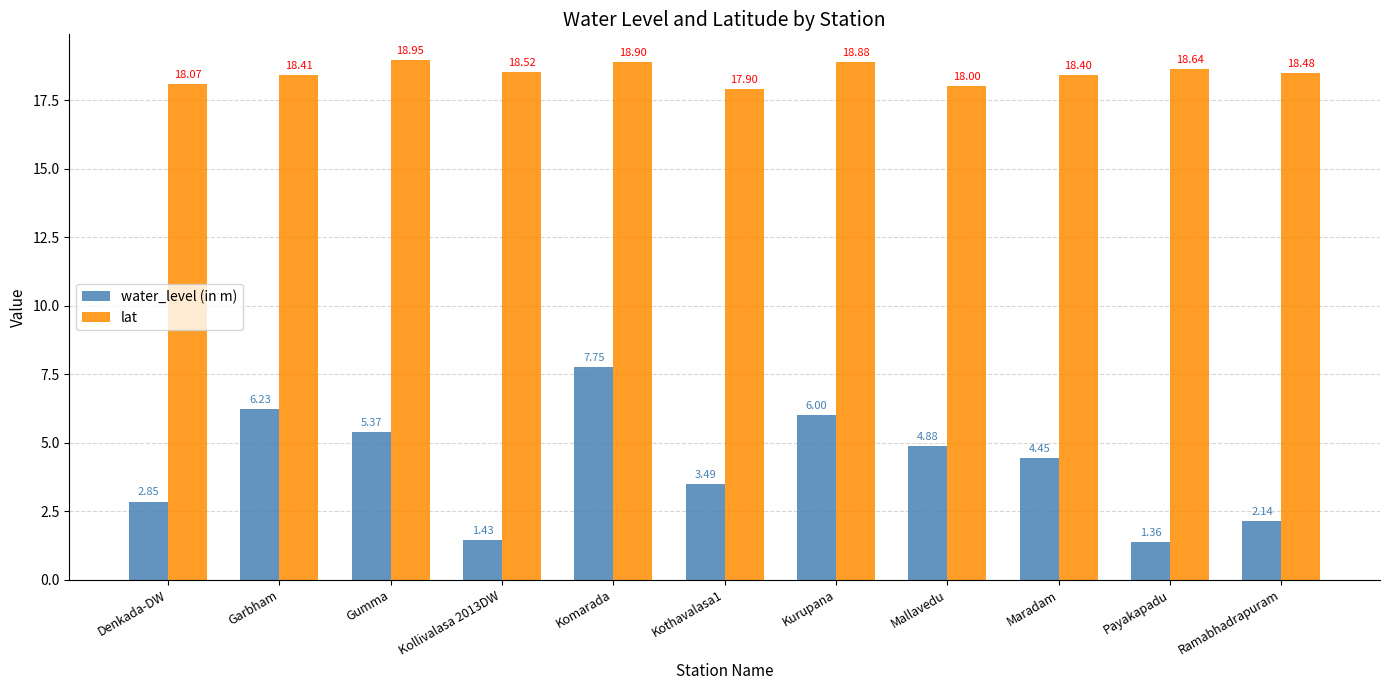

True or false: lat has a value of 10.0 at Kothavalasa1.

False